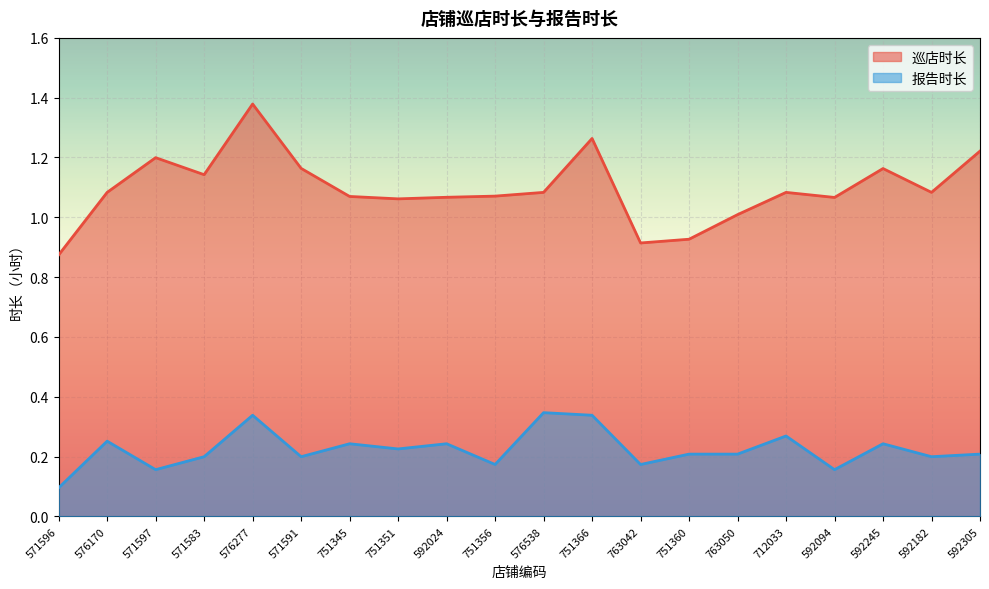

Reading left to right, extract all data points from this chart.

巡店时长: 0.9	1.1	1.2	1.1	1.4	1.2	1.1	1.1	1.1	1.1	1.1	1.3	0.9	0.9	1.0	1.1	1.1	1.2	1.1	1.2
报告时长: 0.1	0.3	0.2	0.2	0.3	0.2	0.2	0.2	0.2	0.2	0.3	0.3	0.2	0.2	0.2	0.3	0.2	0.2	0.2	0.2